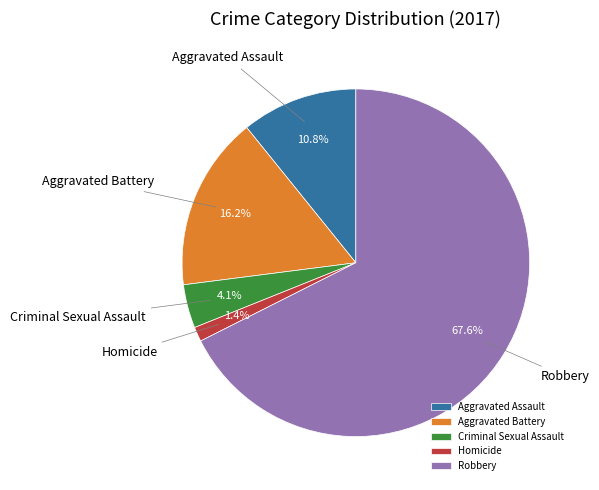

Rank the categories by value from lowest to highest.

Homicide, Criminal Sexual Assault, Aggravated Assault, Aggravated Battery, Robbery